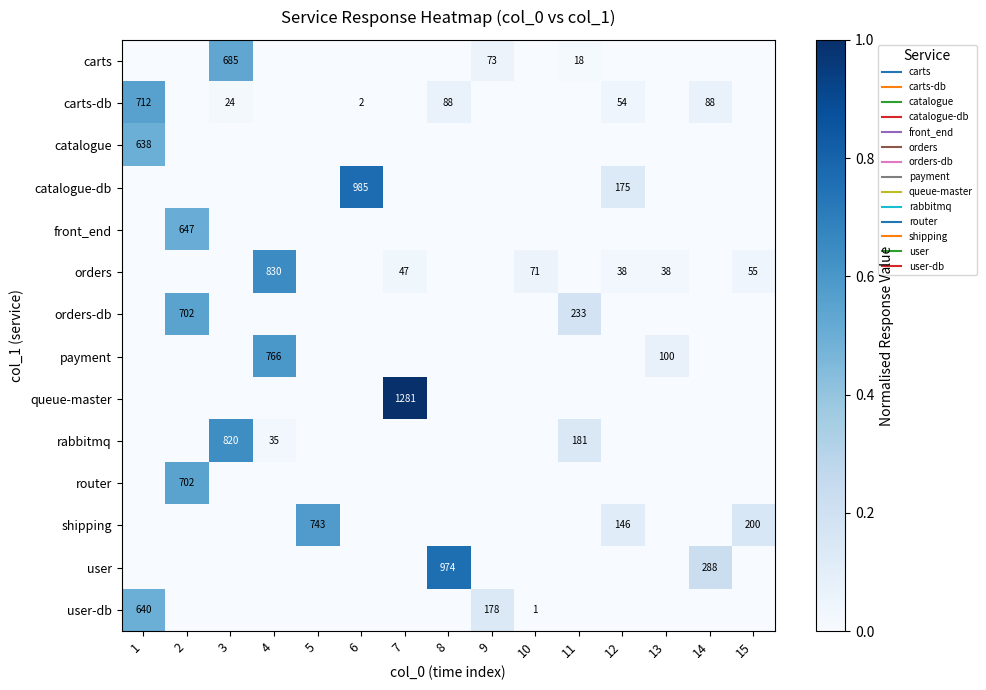

Rank the series by their maximum value, from lowest to highest.

catalogue, user-db, front_end, carts, orders-db, router, carts-db, shipping, payment, rabbitmq, orders, user, catalogue-db, queue-master